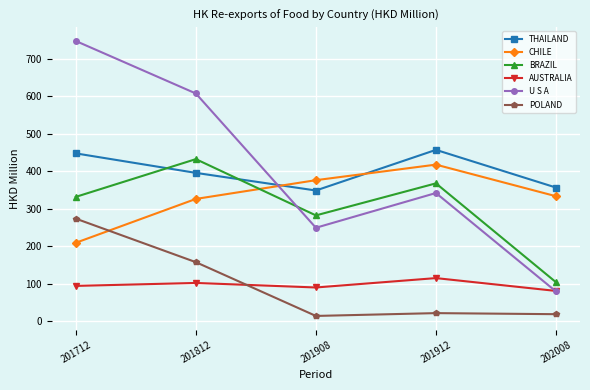

How many data points in POLAND are above 22?

3